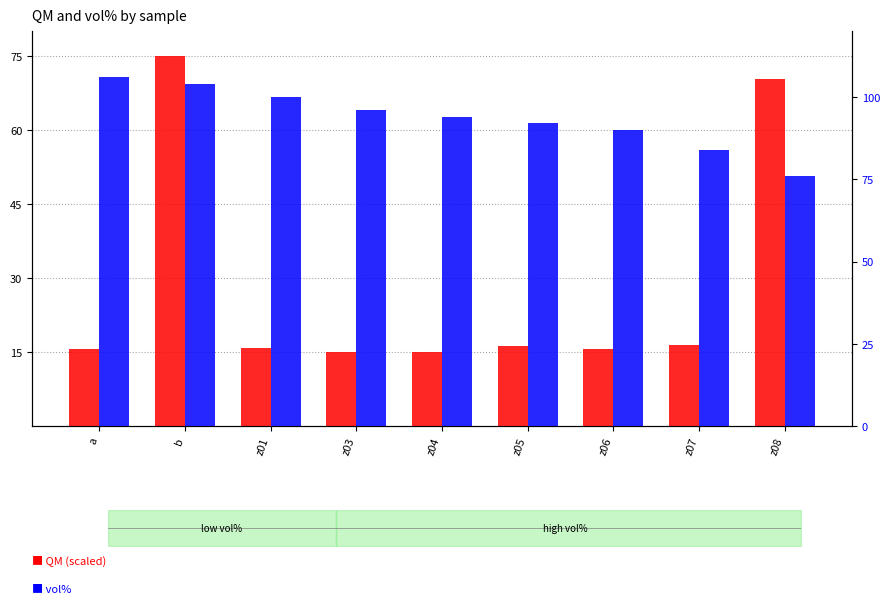

How many bars are there in each group?

2